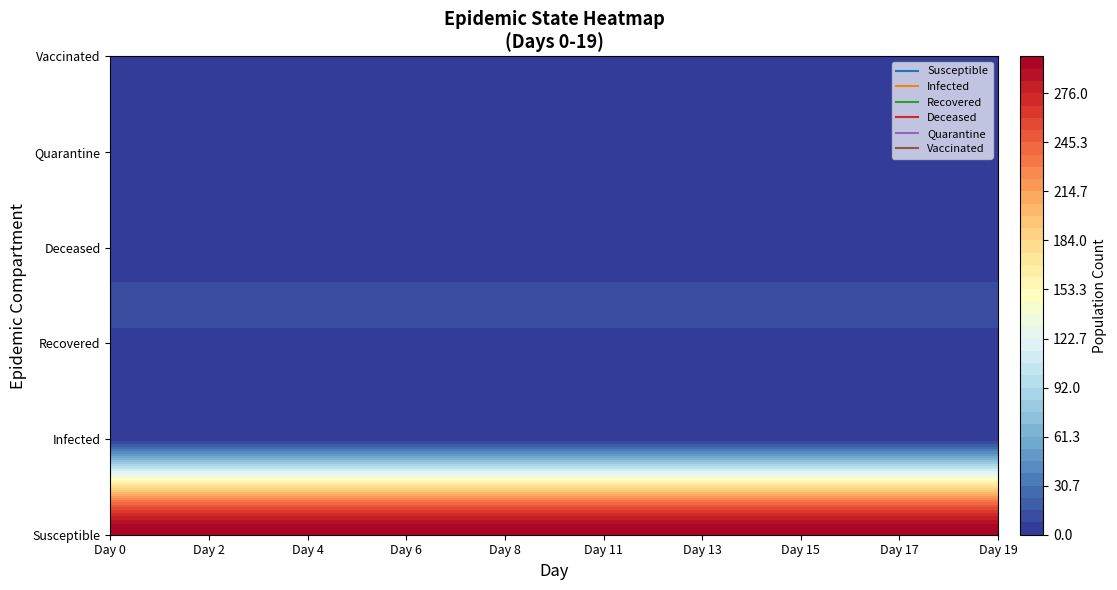

Rank the series by their maximum value, from lowest to highest.

Recovered, Deceased, Quarantine, Vaccinated, Infected, Susceptible